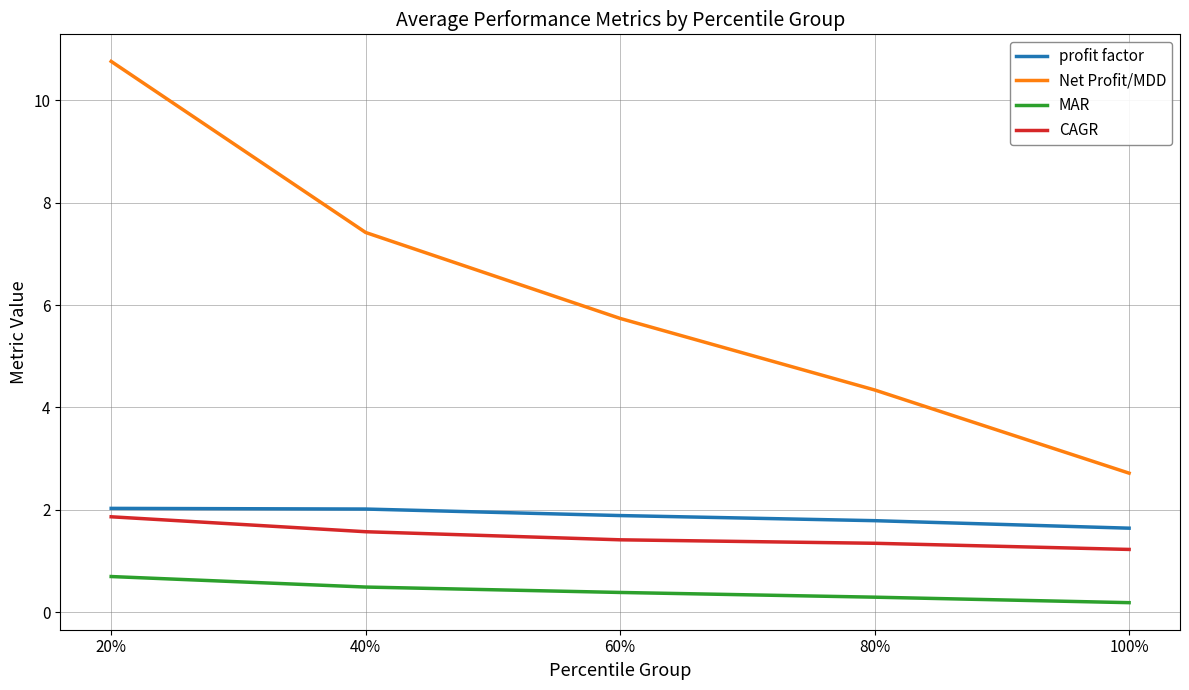

True or false: profit factor has more than 1 points higher than both neighbors.

False